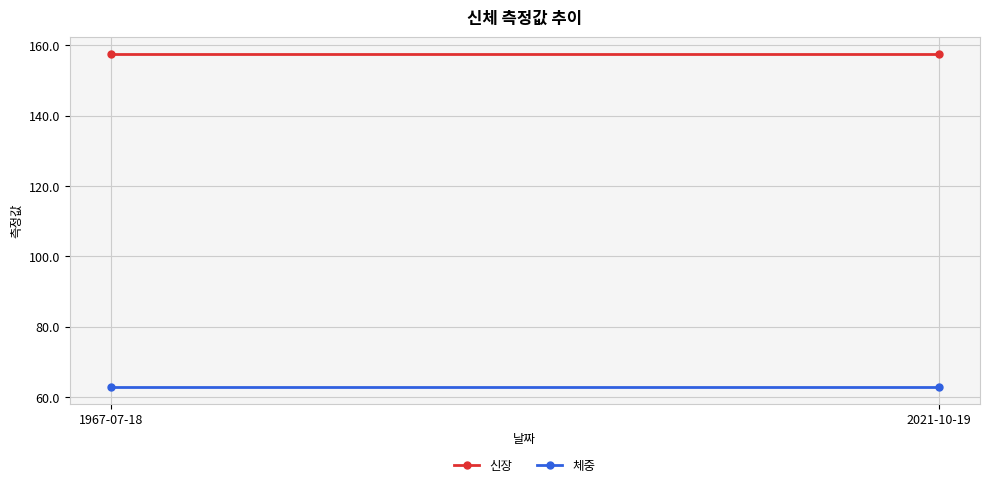

At which category is the sum across all series the highest?

1967-07-18